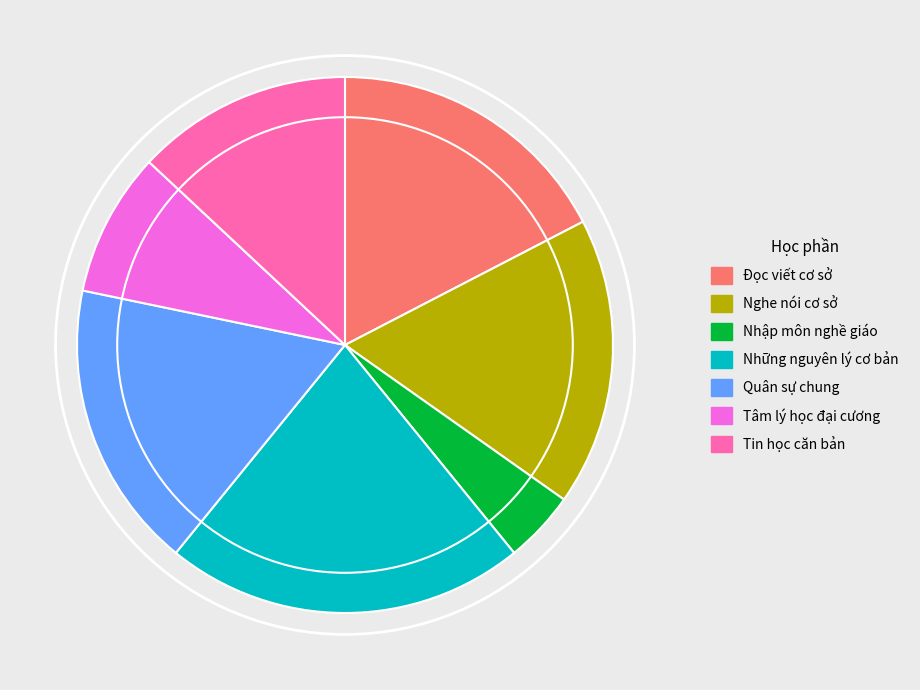

Which category has the biggest portion of the pie?

Những nguyên lý cơ bản